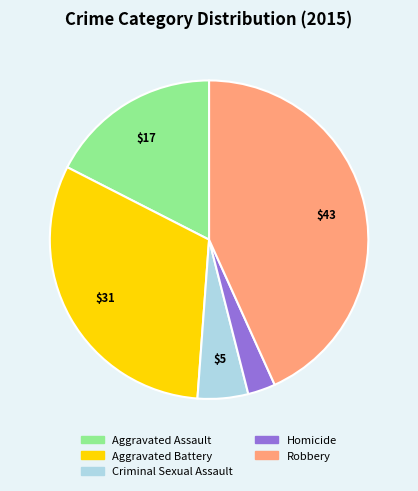

Is it true that Homicide is 3% of the pie?

True